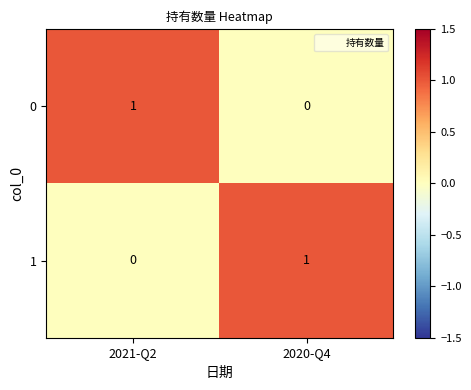

Rank the categories by 1 value from lowest to highest.

2021-Q2, 2020-Q4